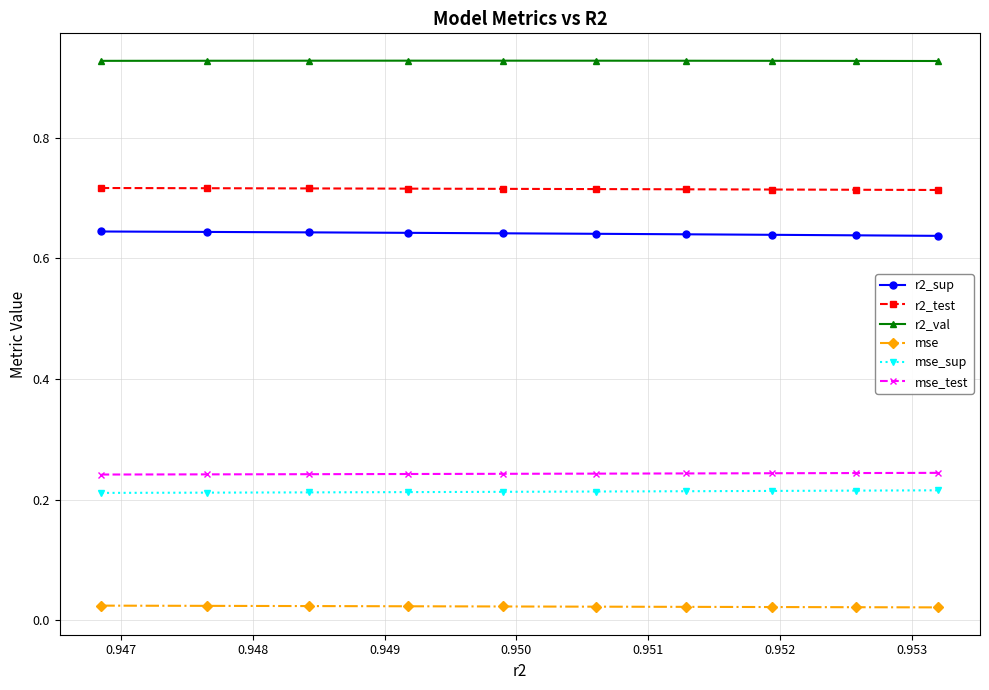

Which series has the largest total across all categories?

r2_val